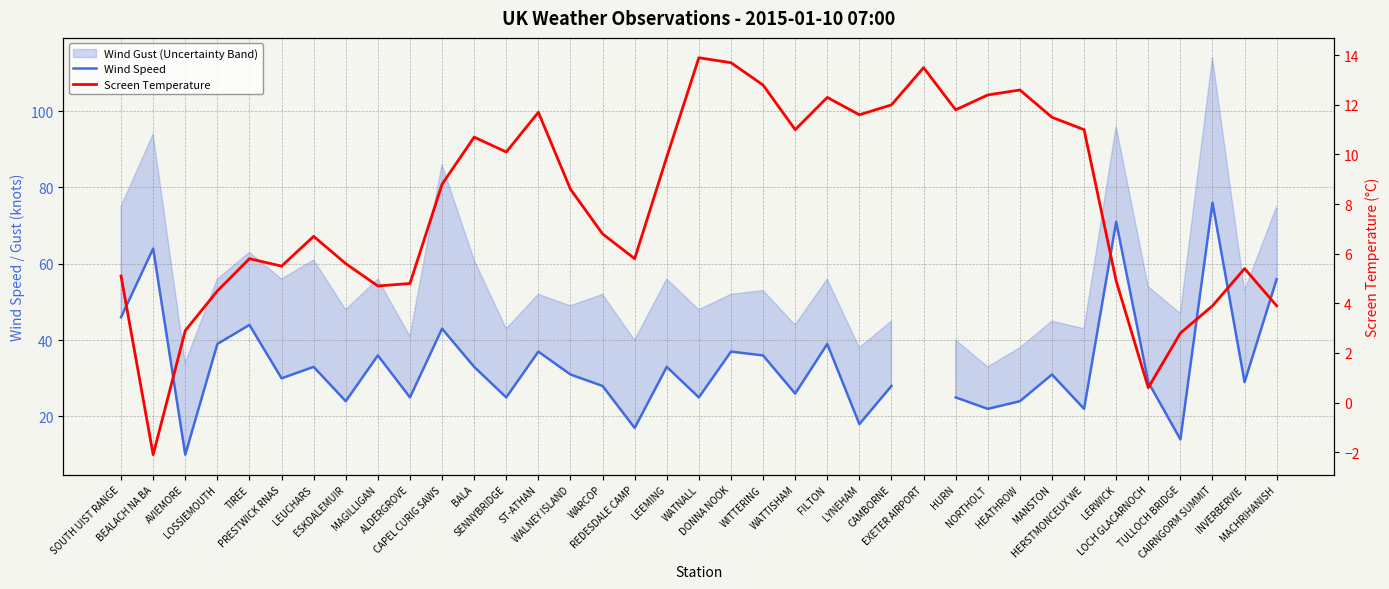

What is the difference between the maximum and minimum values in the Wind Speed series?

66.0